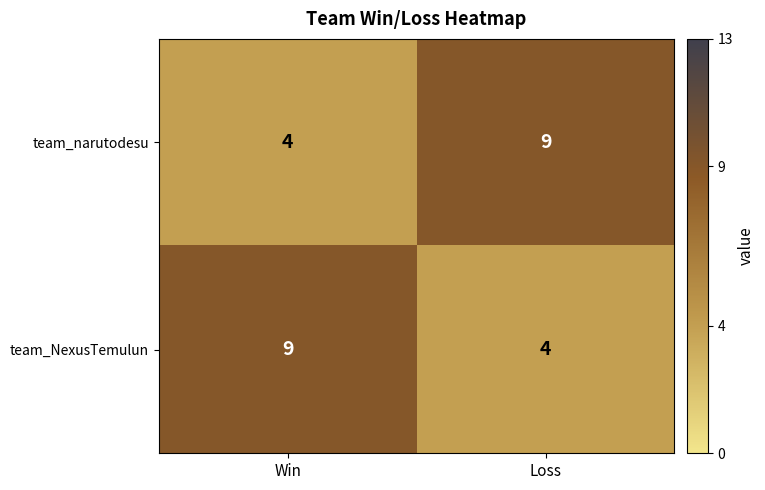

What is the difference between the maximum and minimum values in the team_NexusTemulun series?

5